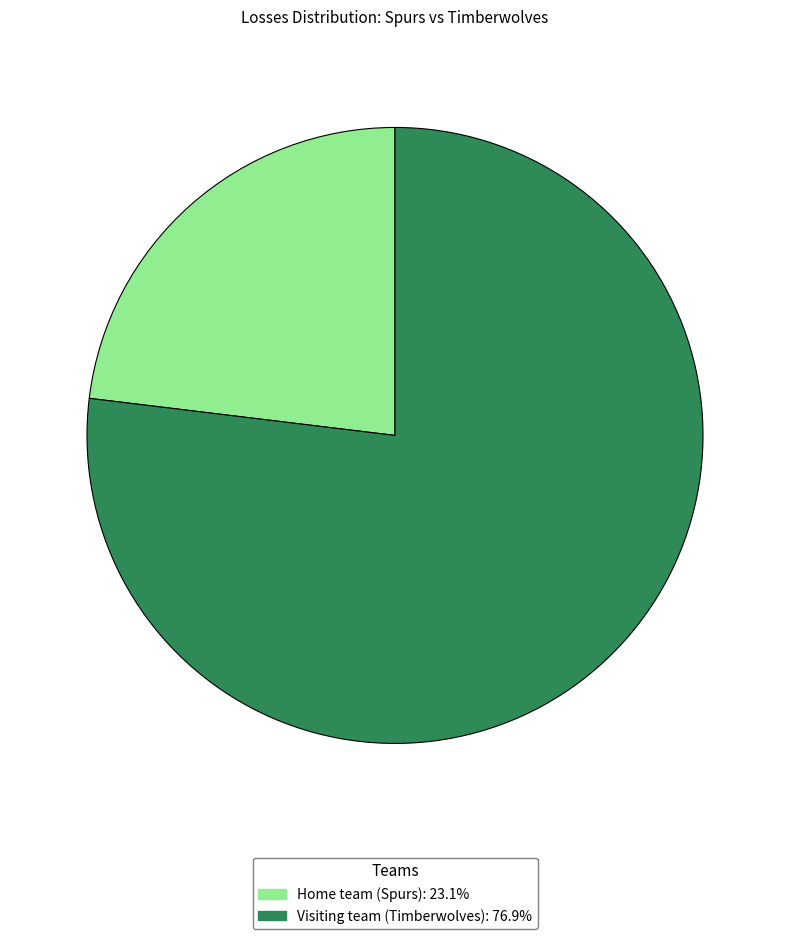

Which slice is the largest?

Visiting team (Timberwolves)